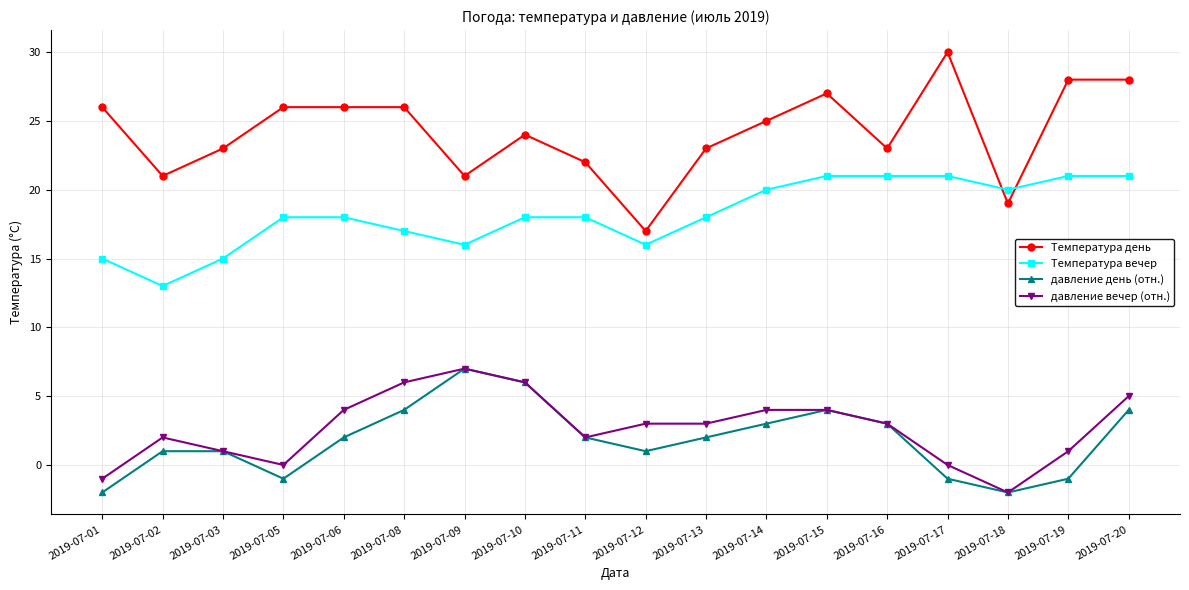

Is it true that давление день (отн.) equals 1 at 2019-07-12?

True